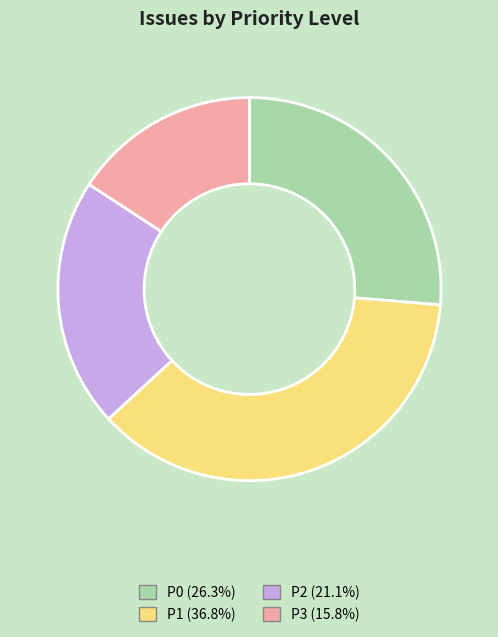

Does P3 (15.8%) represent more than half of the total?

No